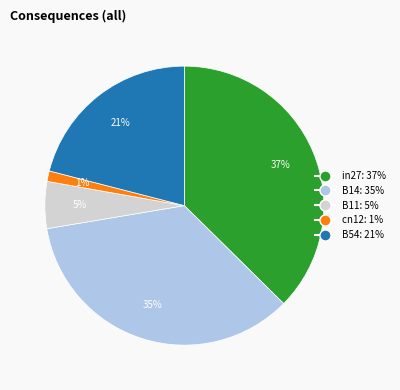

How many segments does this pie chart have?

5